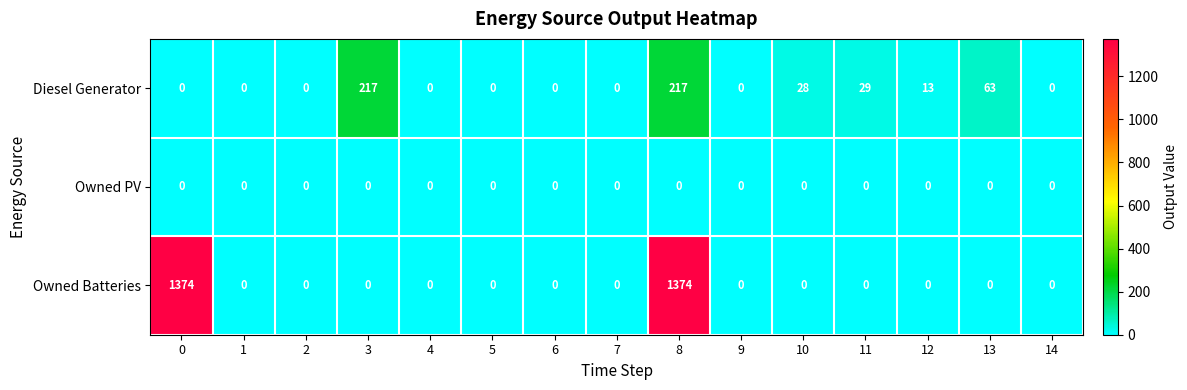

What is the greatest value displayed?

1374